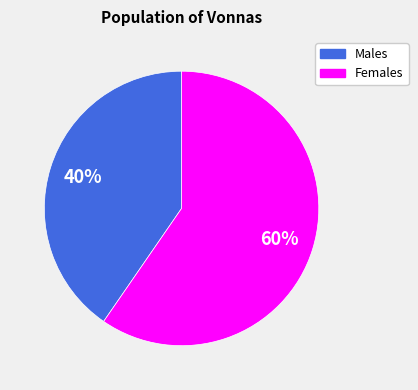

Is there any slice that represents more than half of the pie?

Yes